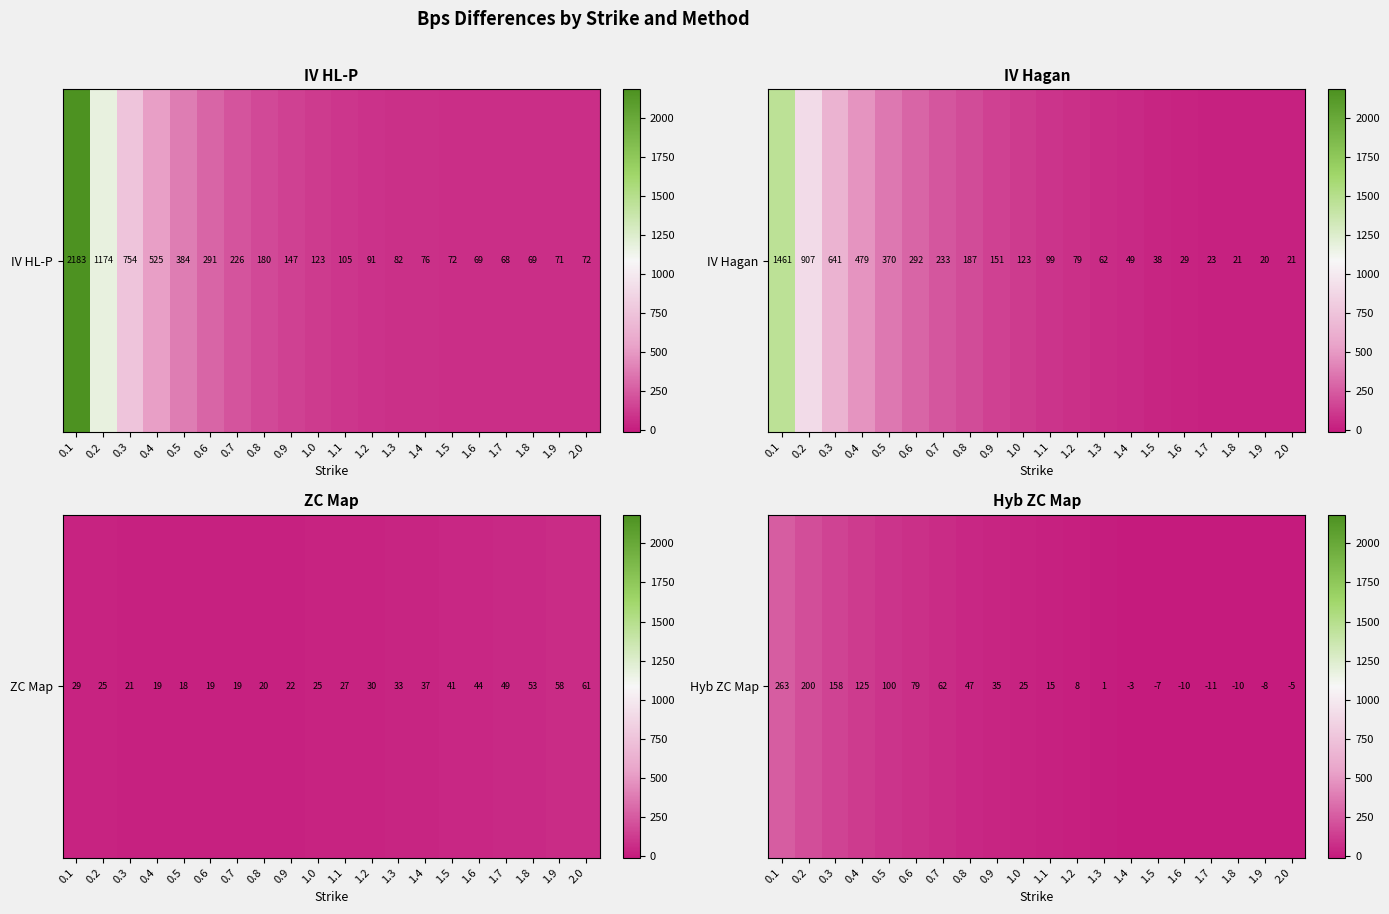

Approximately how many times larger is the value at 0.2 compared to 0.4?

1.6